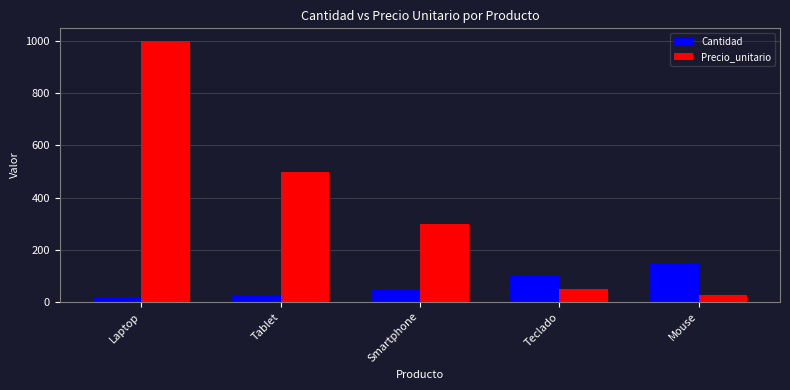

What is the label of the 4th bar from the left?

Teclado